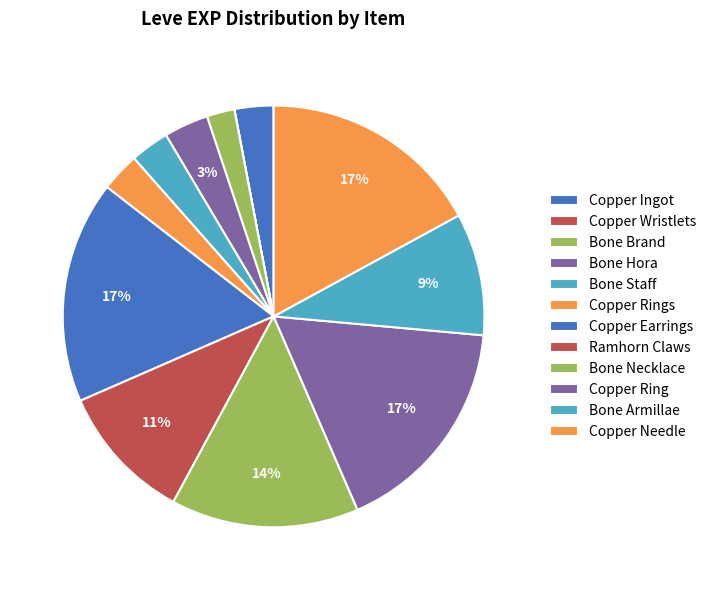

To the nearest percent, what is the difference between the largest and smallest slice percentages?

17%